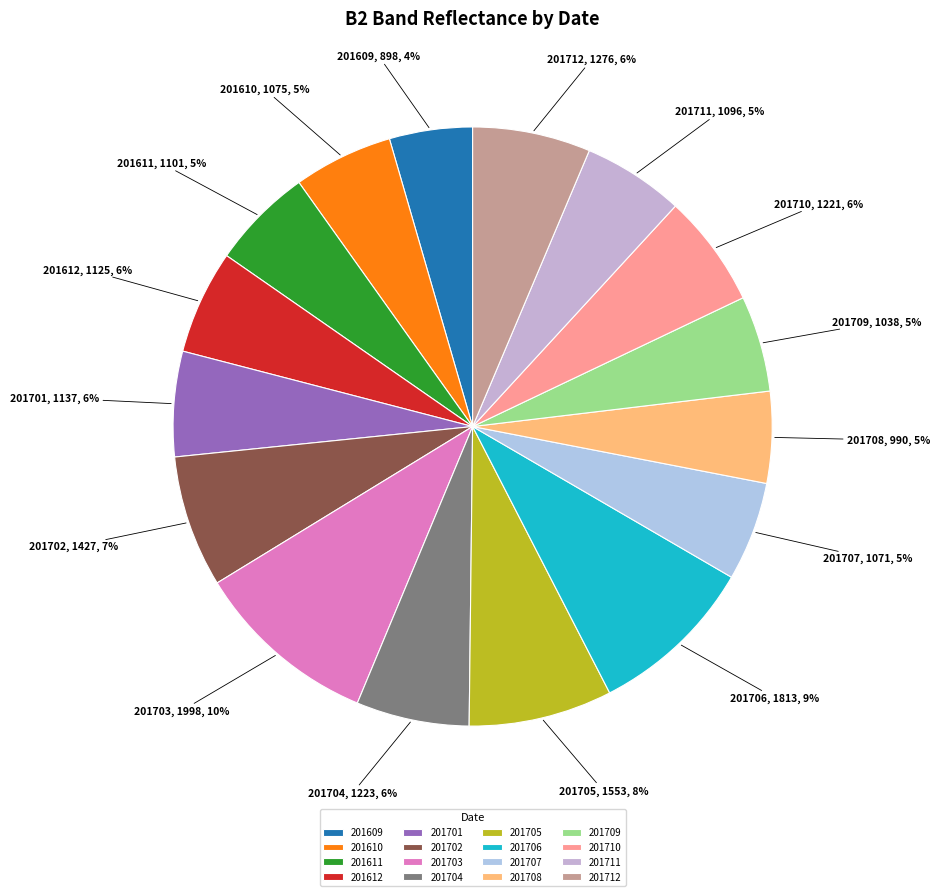

What is the largest slice in the pie chart?

201703